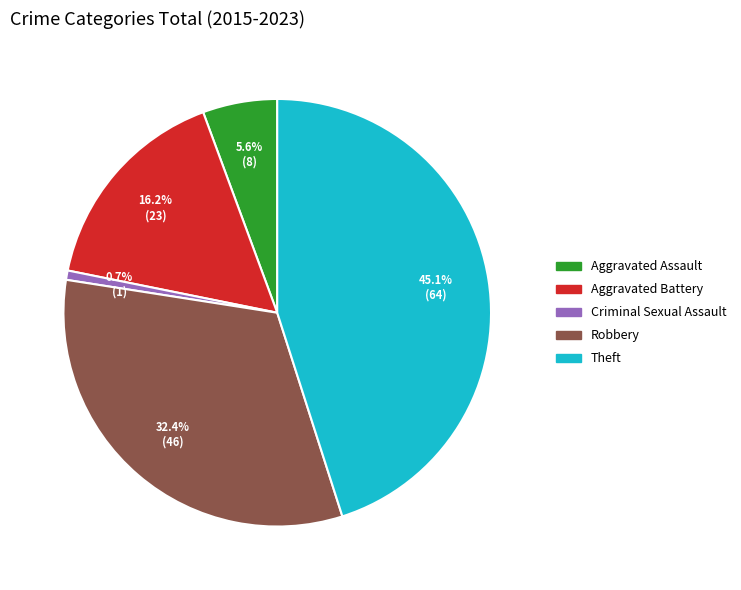

How many segments does this pie chart have?

5